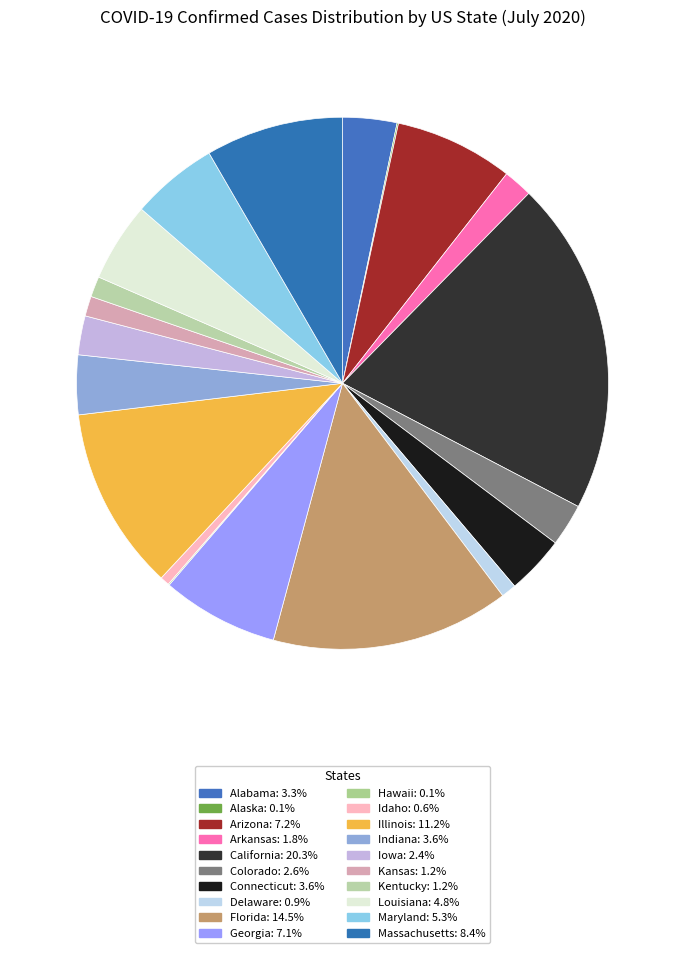

The Idaho slice represents 11% of the pie. True or false?

False